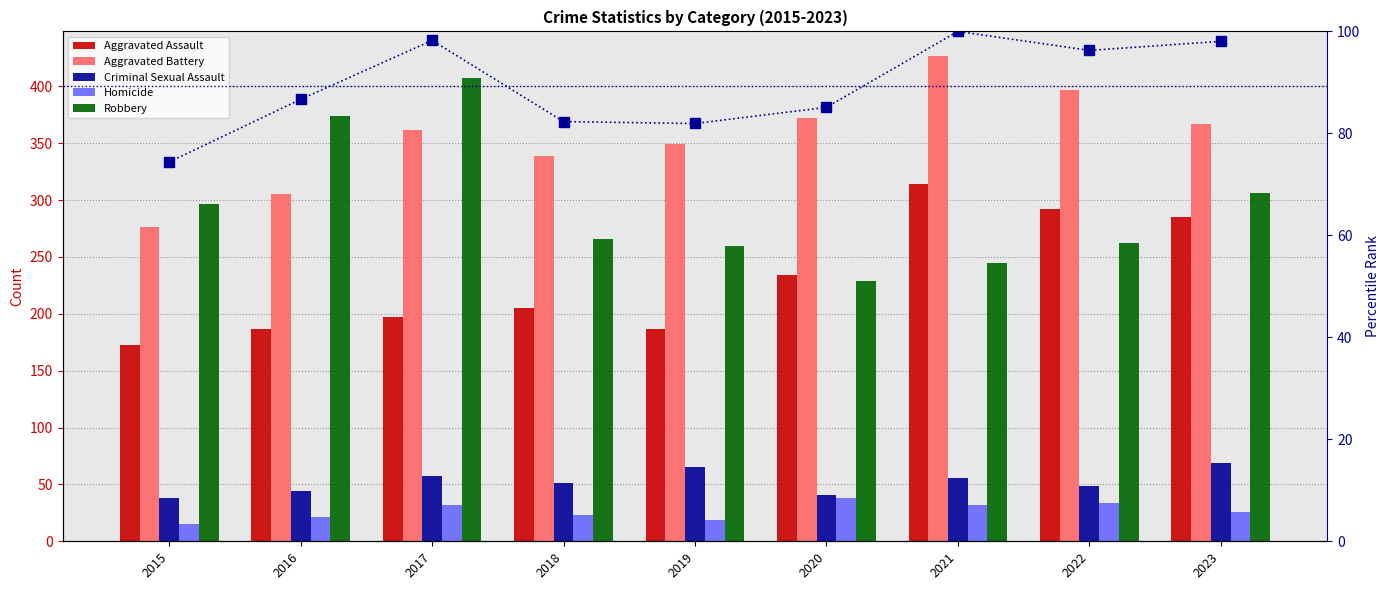

Count the number of data series in this chart.

6